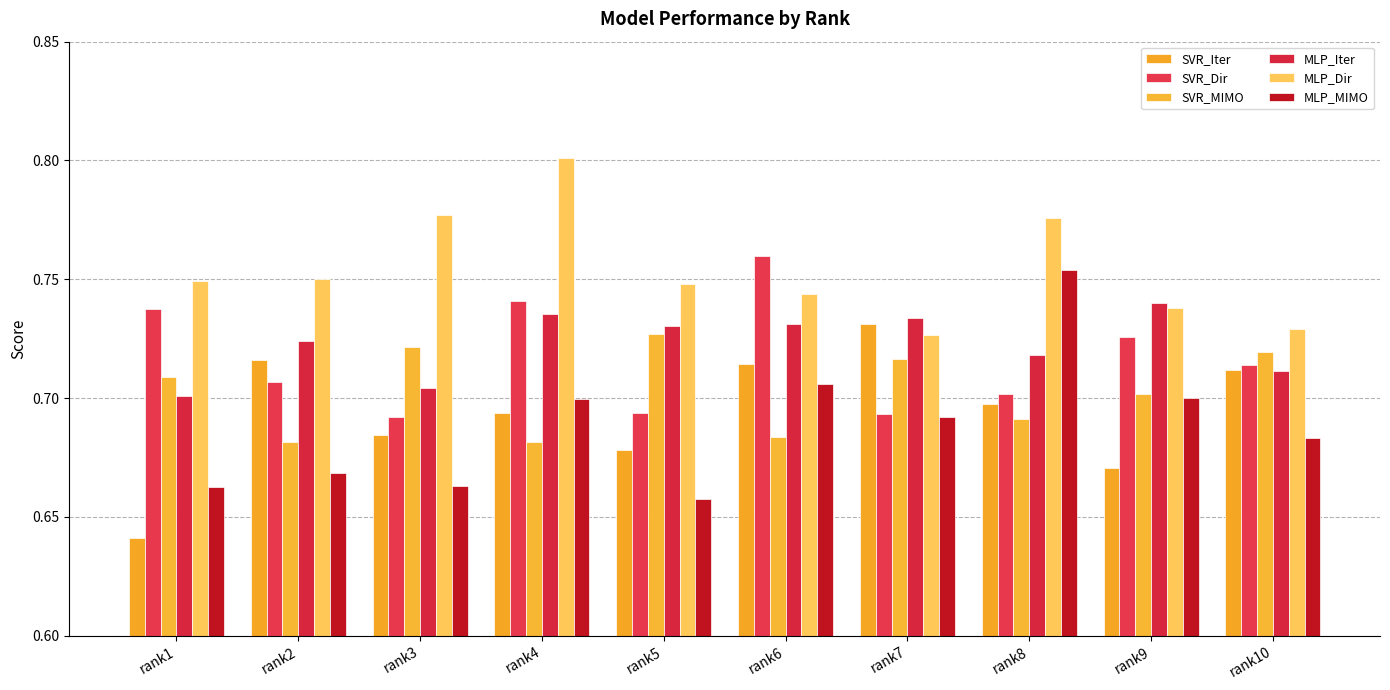

How many data points does each series have?

10